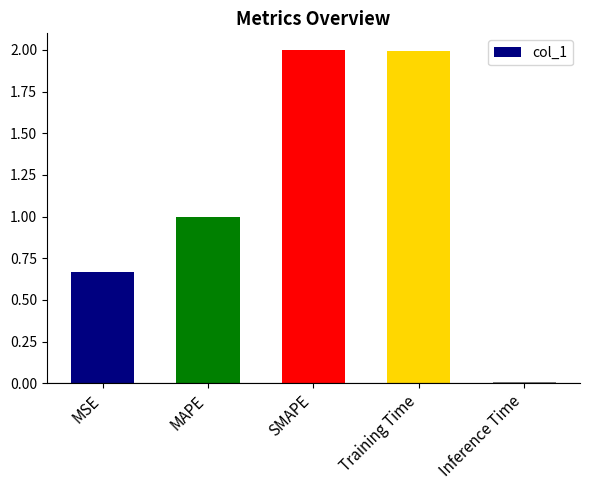

Between Inference Time and SMAPE, which is larger?

SMAPE